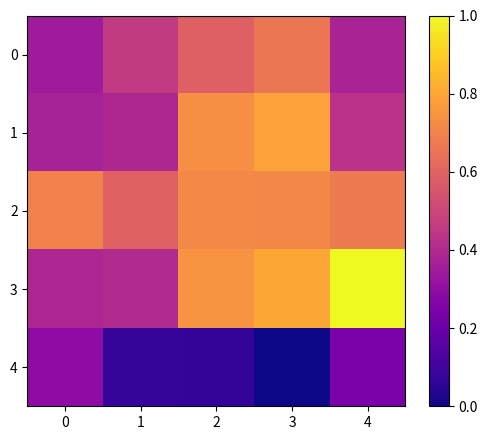

At 0, list the series in order from largest to smallest.

2, 3, 1, 0, 4